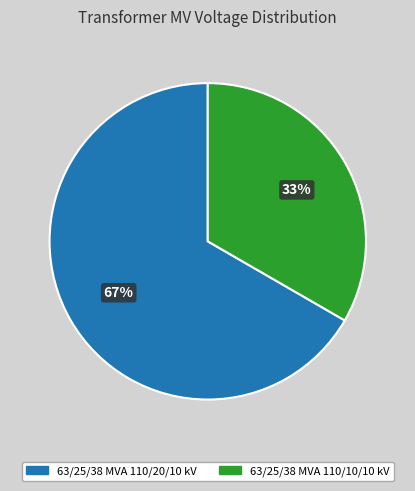

To the nearest percent, what is the average slice percentage?

50%